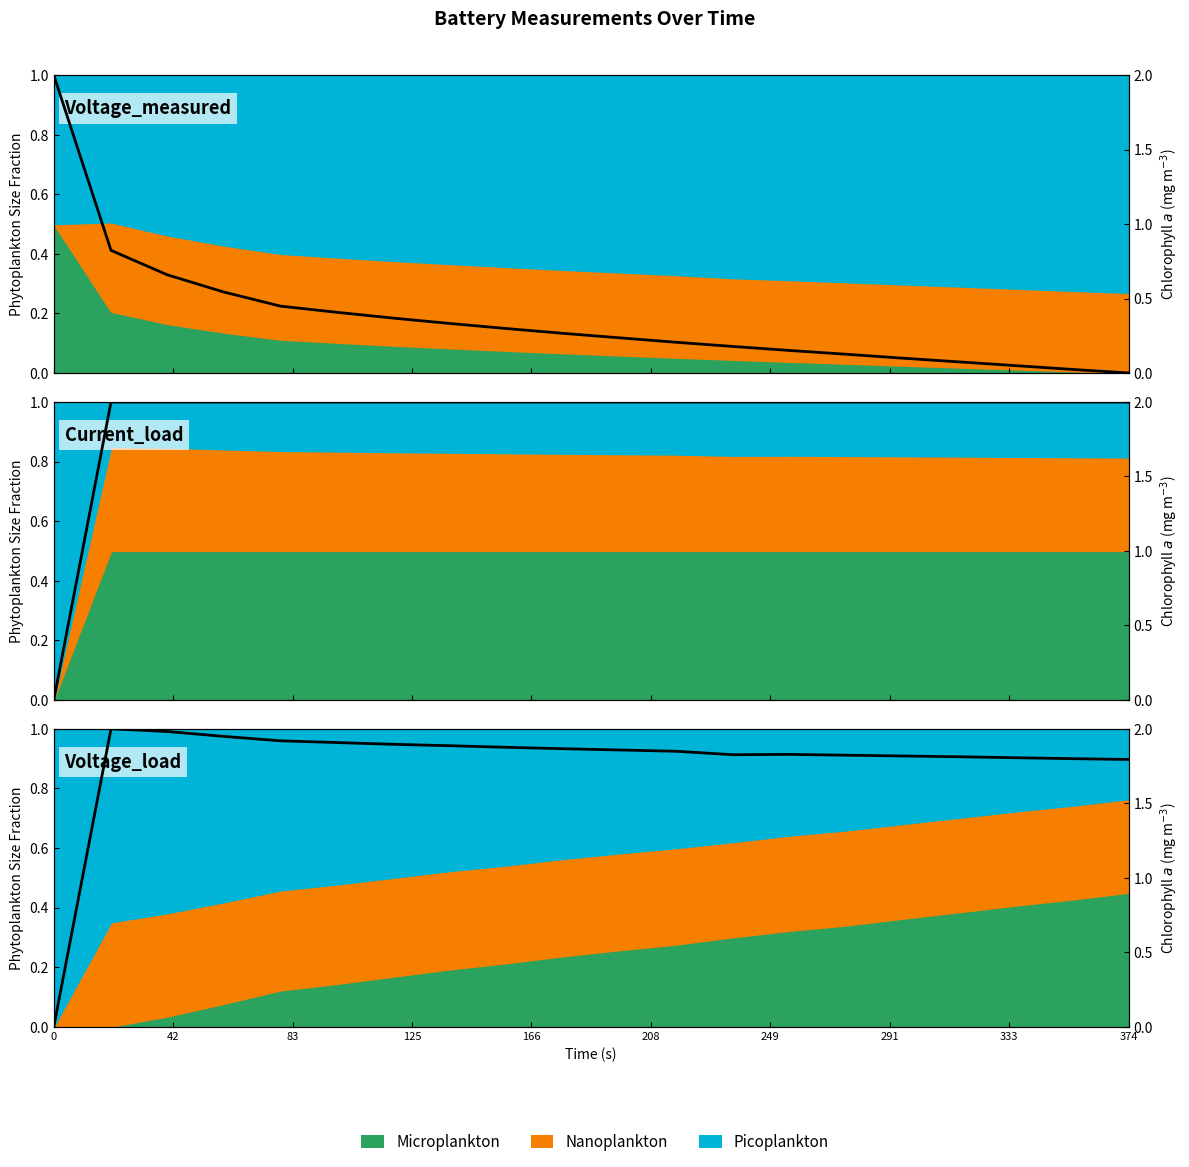

Rank the series at 177.25 from lowest to highest value.

Voltage_measured, Voltage_load, Current_load